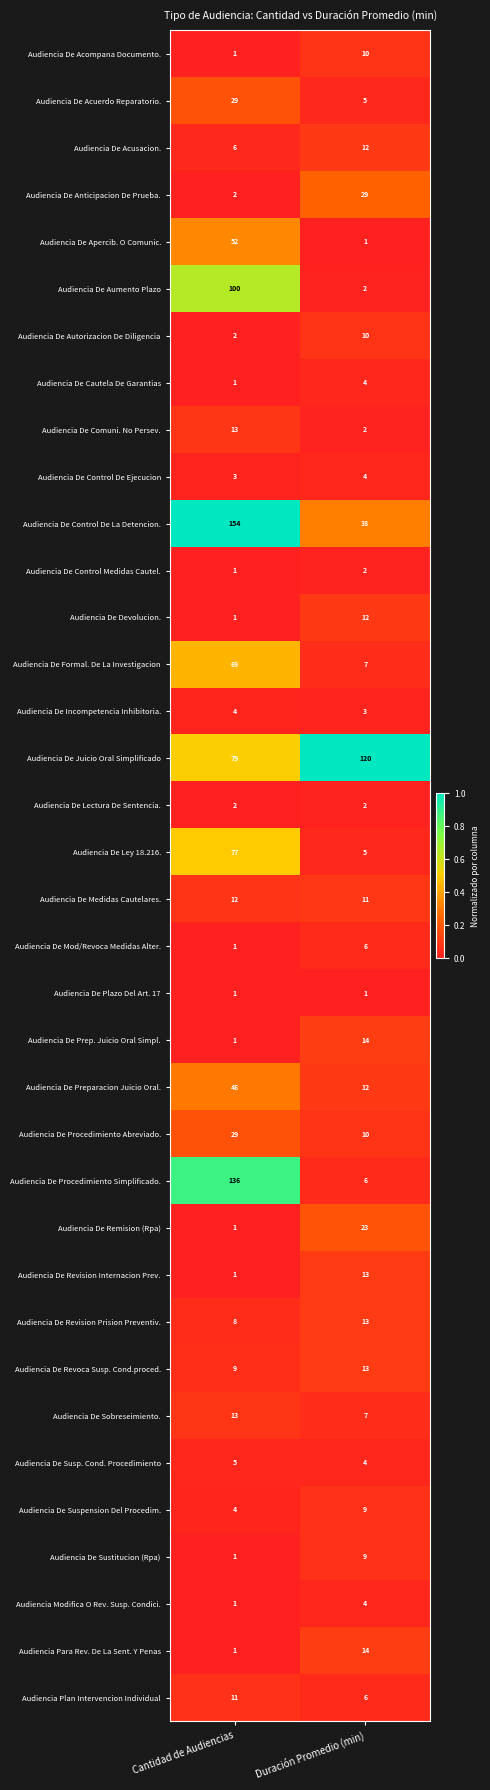

What is the sum of the Audiencia De Cautela De Garantias values at Duración Promedio (min) and Cantidad de Audiencias?

5